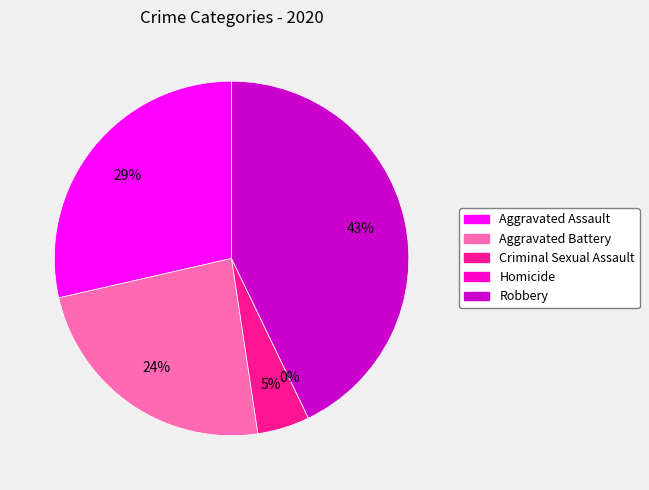

To the nearest percent, what is the difference between the largest and smallest slice percentages?

43%